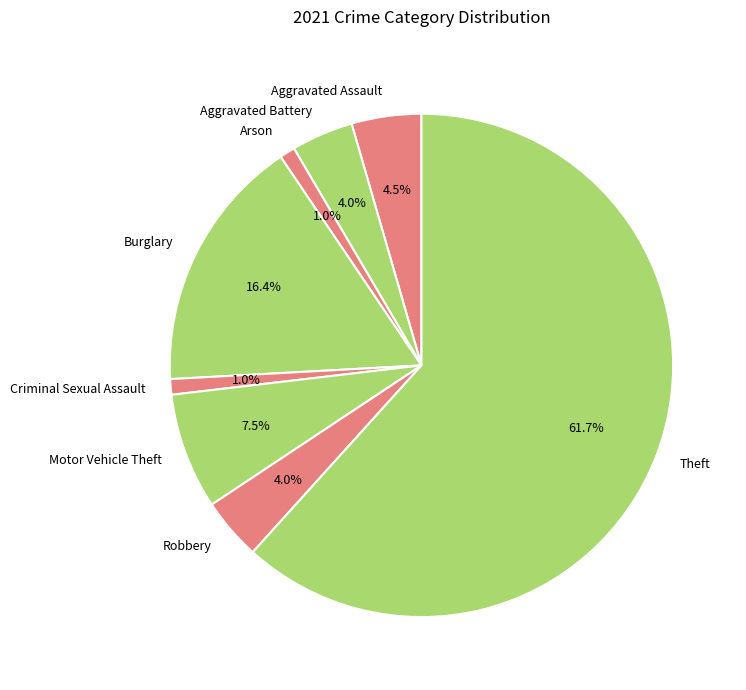

To the nearest percent, what percentage of the pie is Robbery?

4%